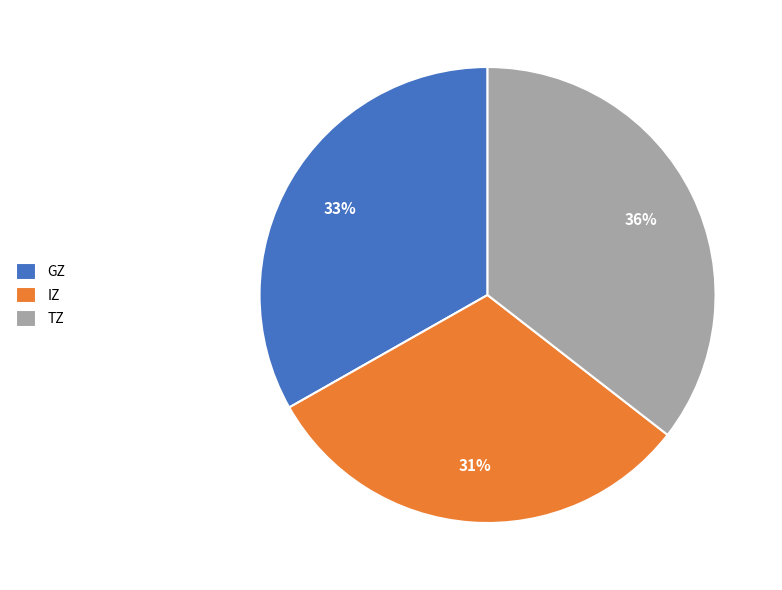

To the nearest percent, what is the average slice percentage?

33%